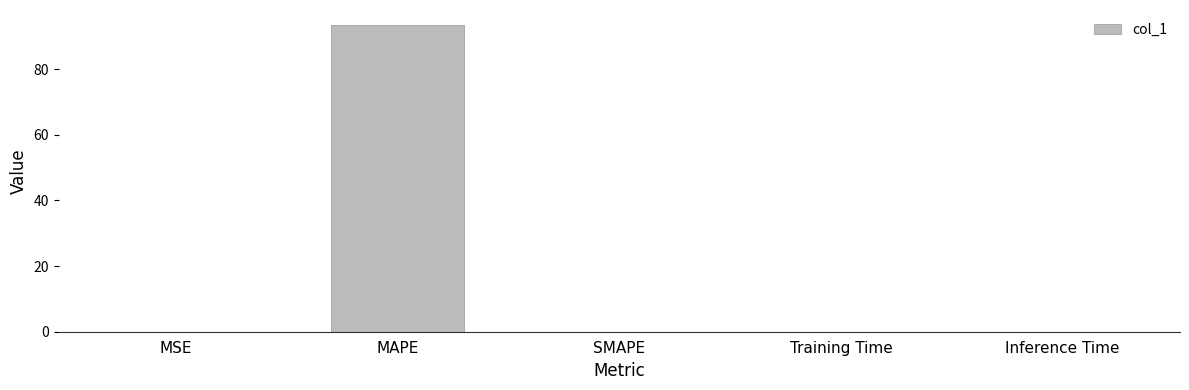

What is the sum of all values?

93.4